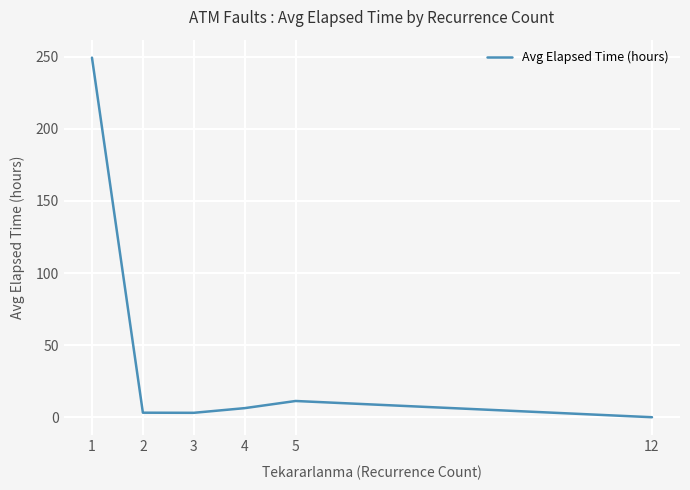

At which category does the chart reach its minimum across all series?

12